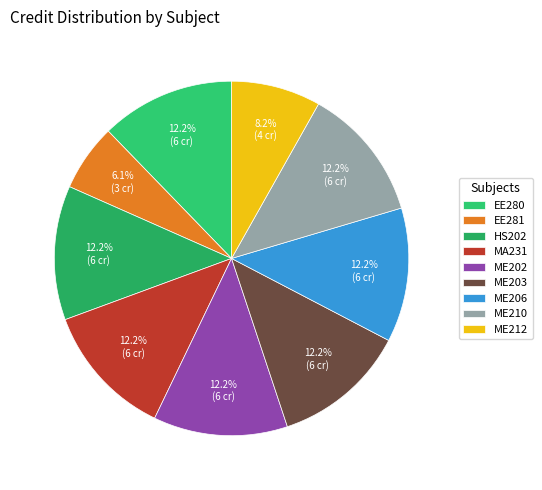

To the nearest percent, what is the difference between the largest and smallest slice percentages?

6%